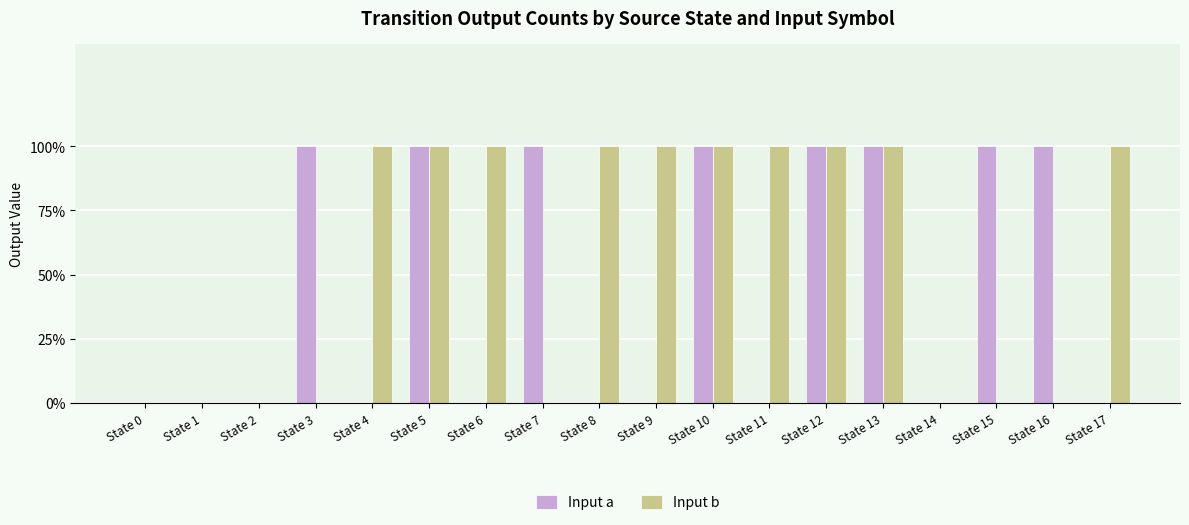

Are the bars horizontal?

No